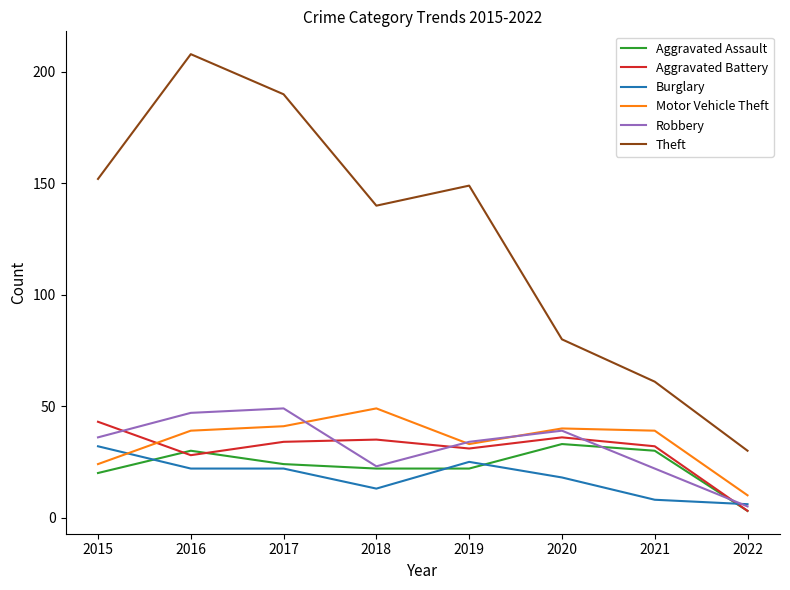

Where do Aggravated Battery and Robbery first cross each other?

2015 and 2016